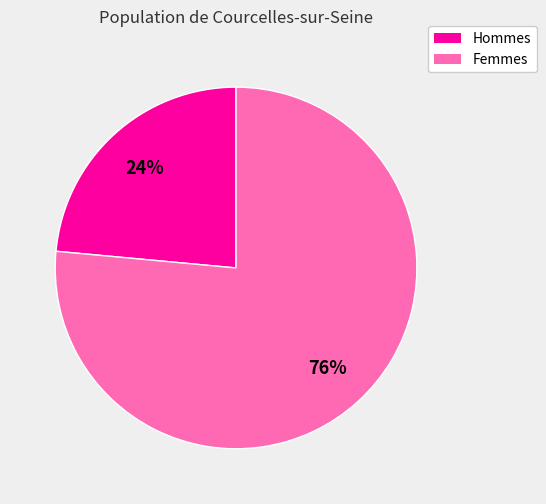

To the nearest percent, what is the average slice percentage?

50%